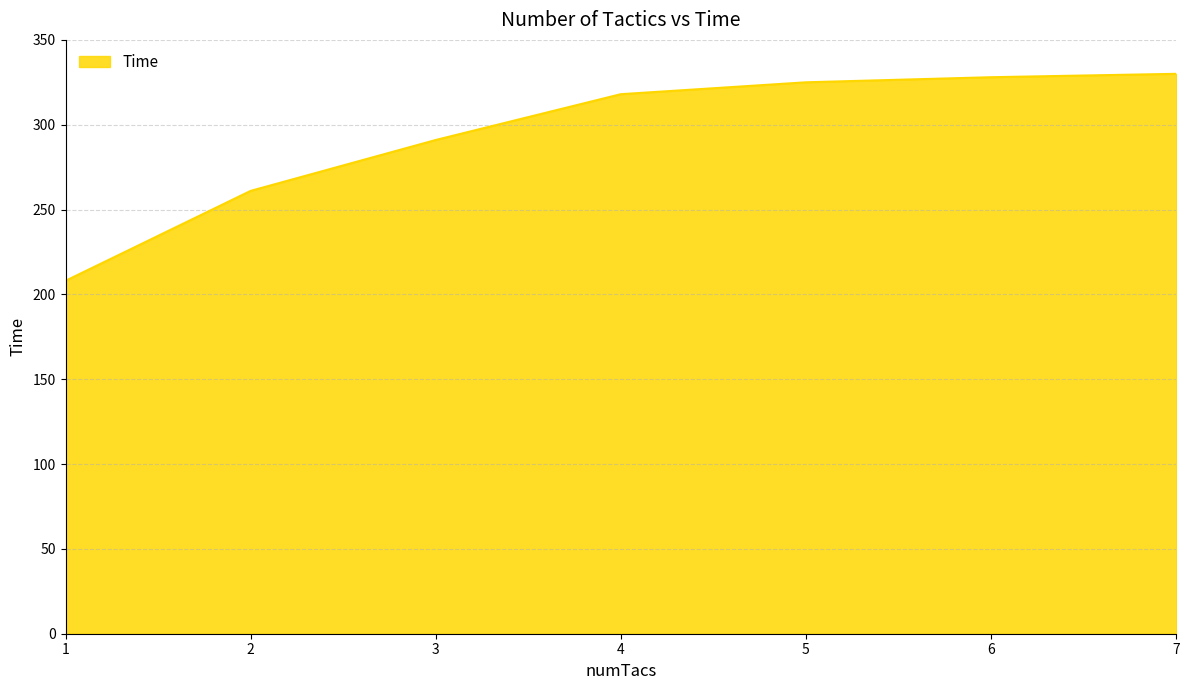

Which category has the lowest value across all series?

1